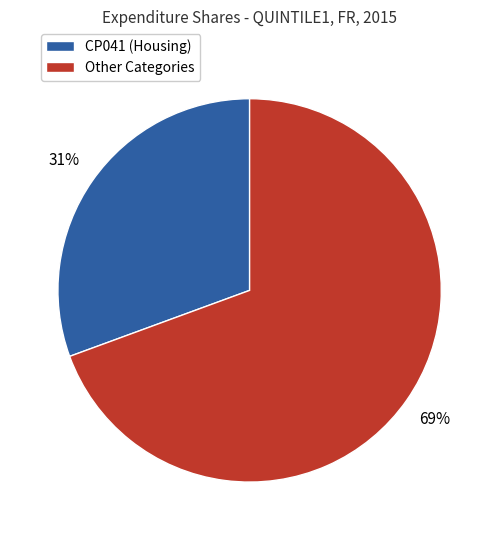

To the nearest percent, what is the combined percentage of CP041 (Housing) and Other Categories?

100%